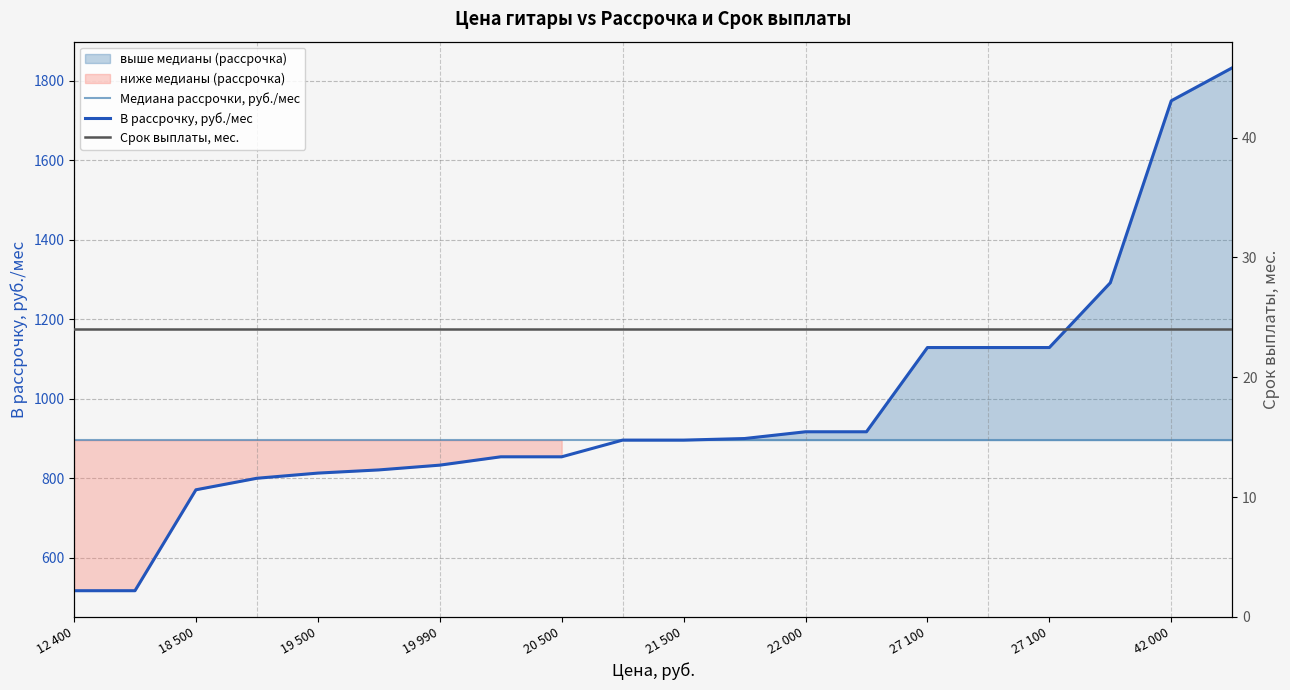

True or false: Срок выплаты, мес. and В рассрочку, руб./мес cross at least once.

False